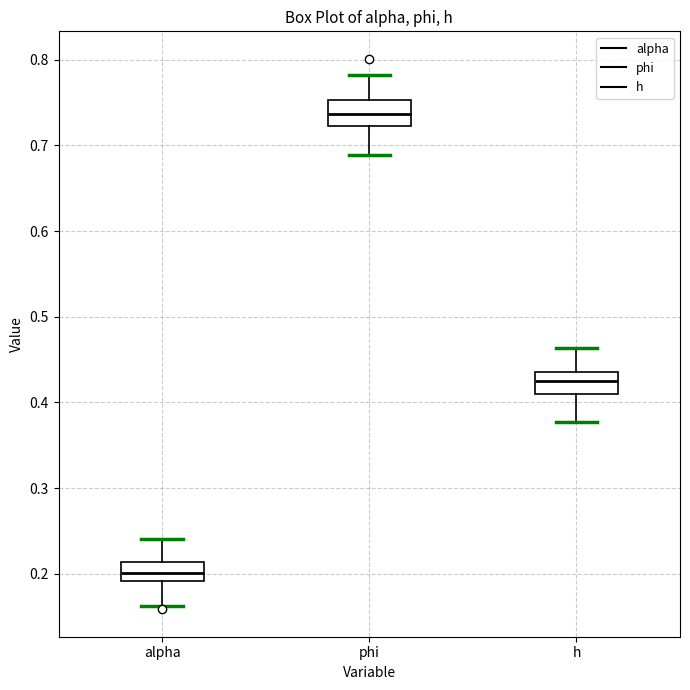

Where does the upper whisker of the box for phi end on the y-axis? The values are not printed on the chart, so give them approximately, as read against the axis.

0.78